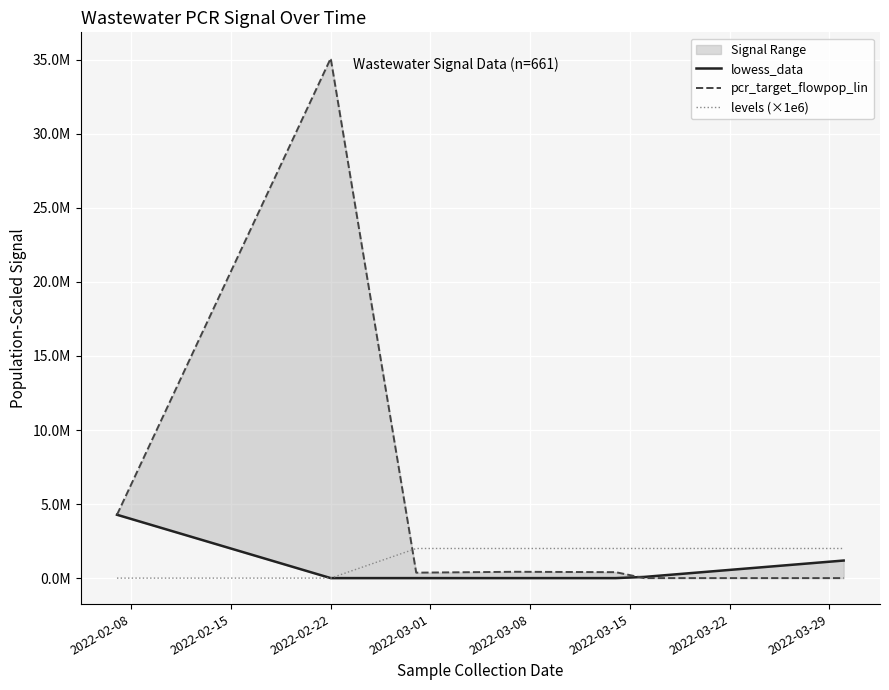

What is the maximum value for pcr_target_flowpop_lin?

35101673.8